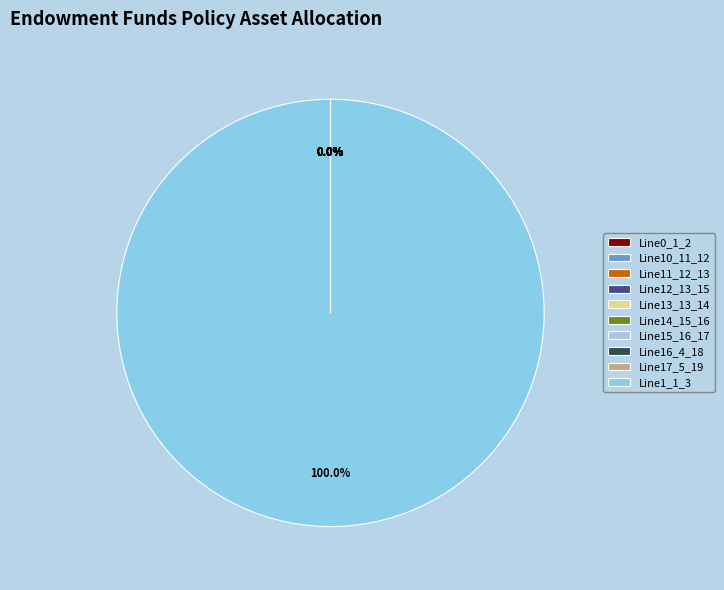

The Line14_15_16 slice represents 0% of the pie. True or false?

True